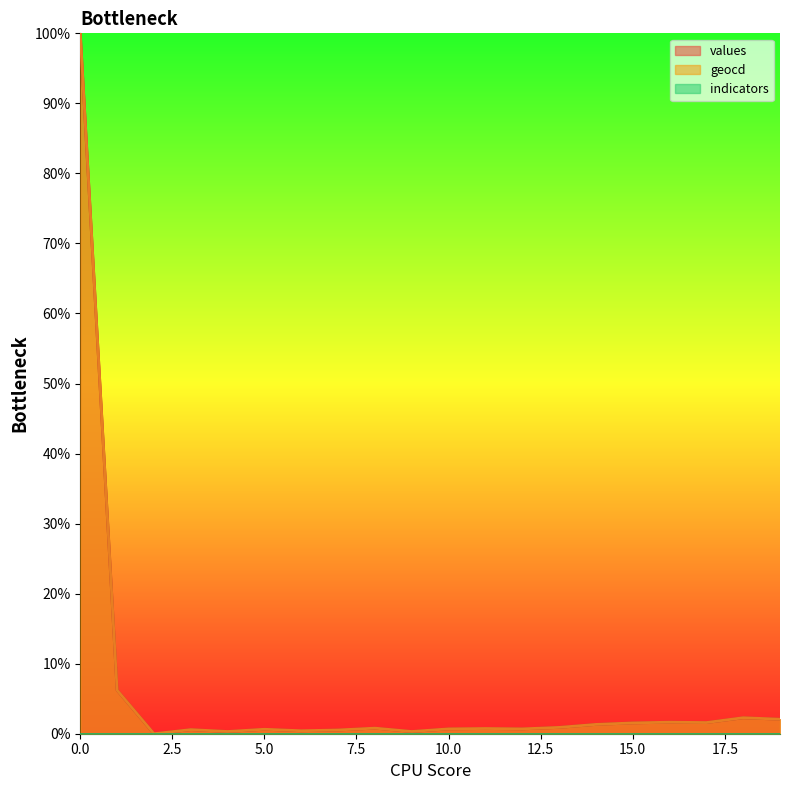

What is the average value of the geocd series?

6.2